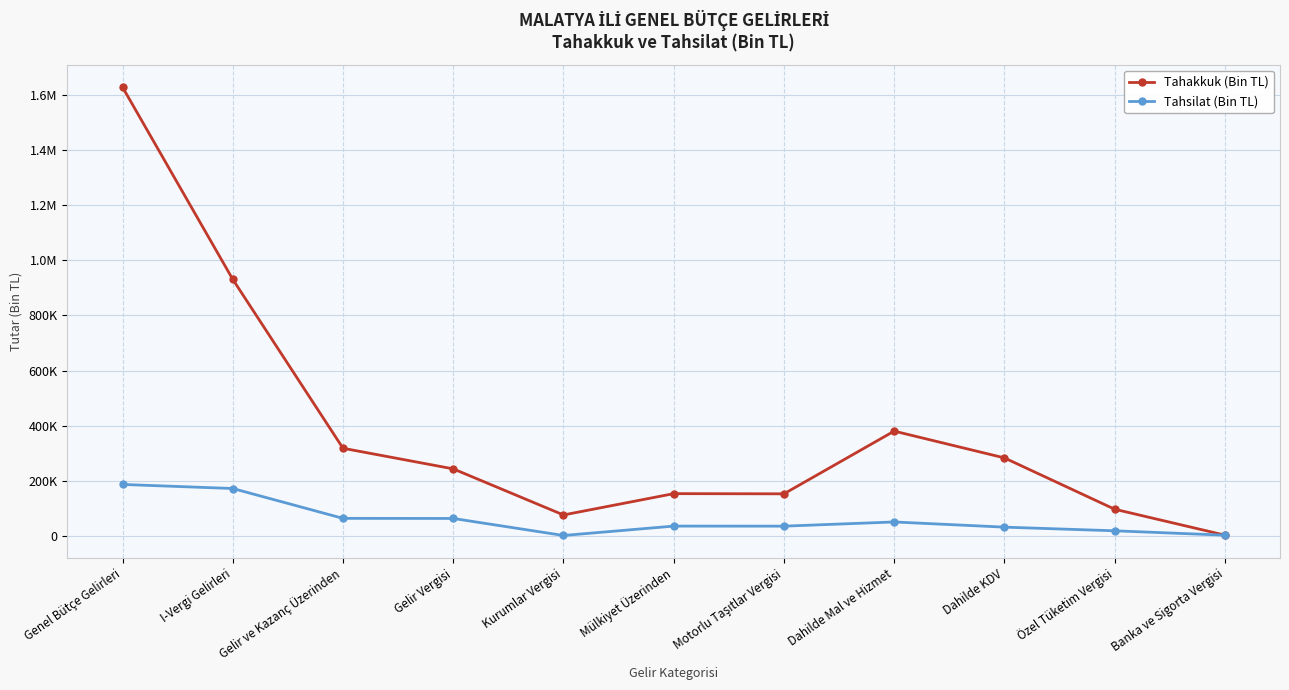

What is the highest value of the Tahakkuk (Bin TL) series?

1629938